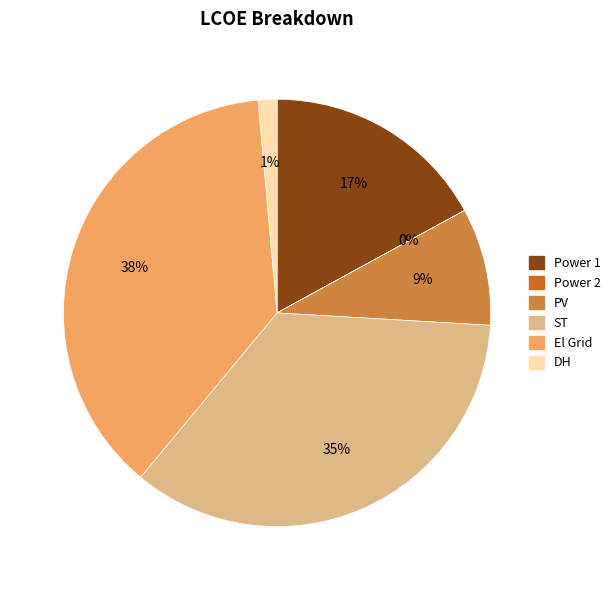

To the nearest percent, what is the difference between the largest and smallest slice percentages?

38%